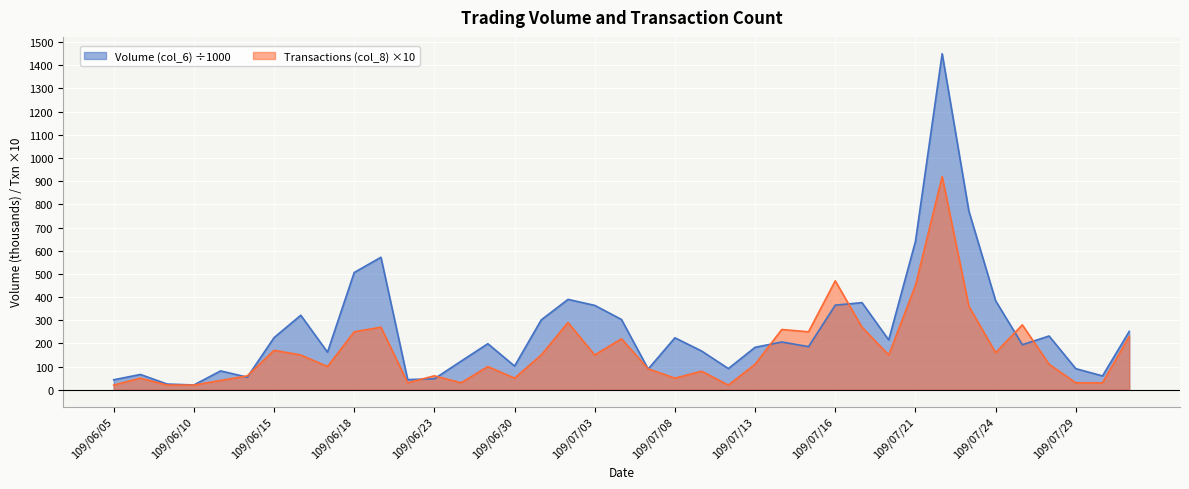

At which label is Volume (col_6) closest to 735?

109/07/23